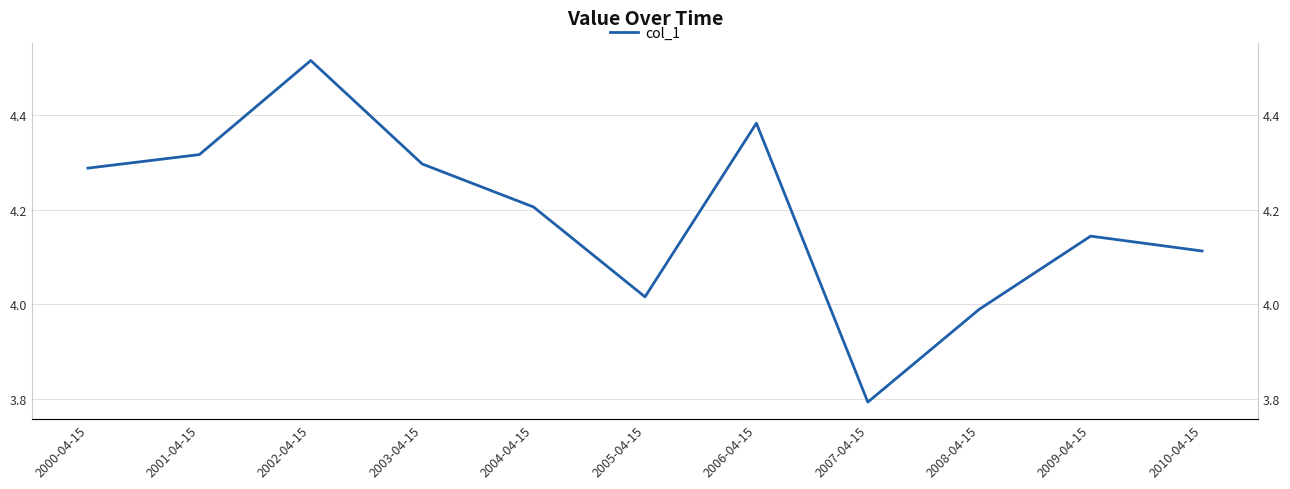

What is the label of the 2nd point from the left?

2001-04-15